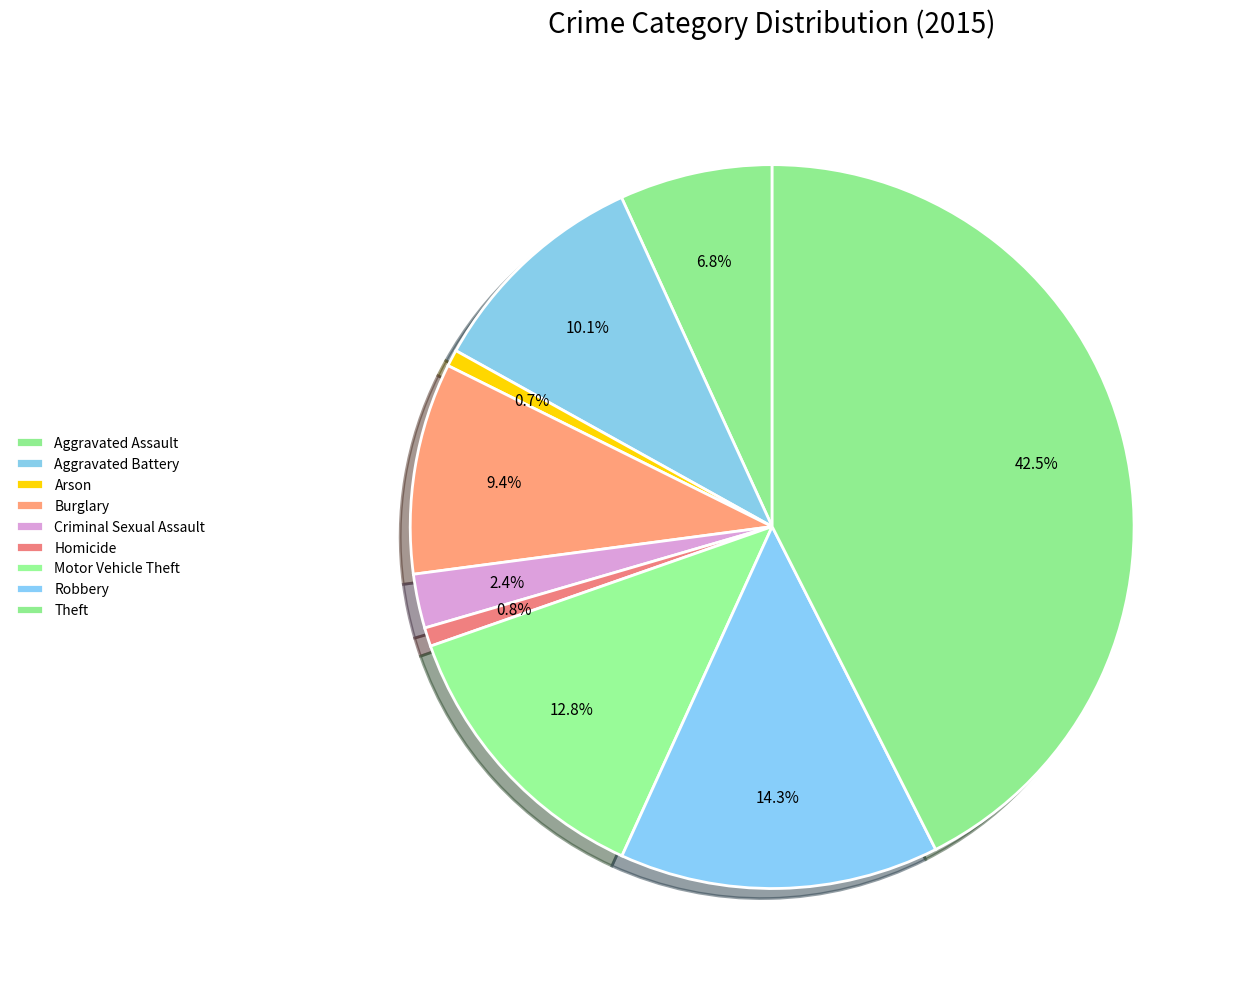

How many slices are in this pie chart?

9